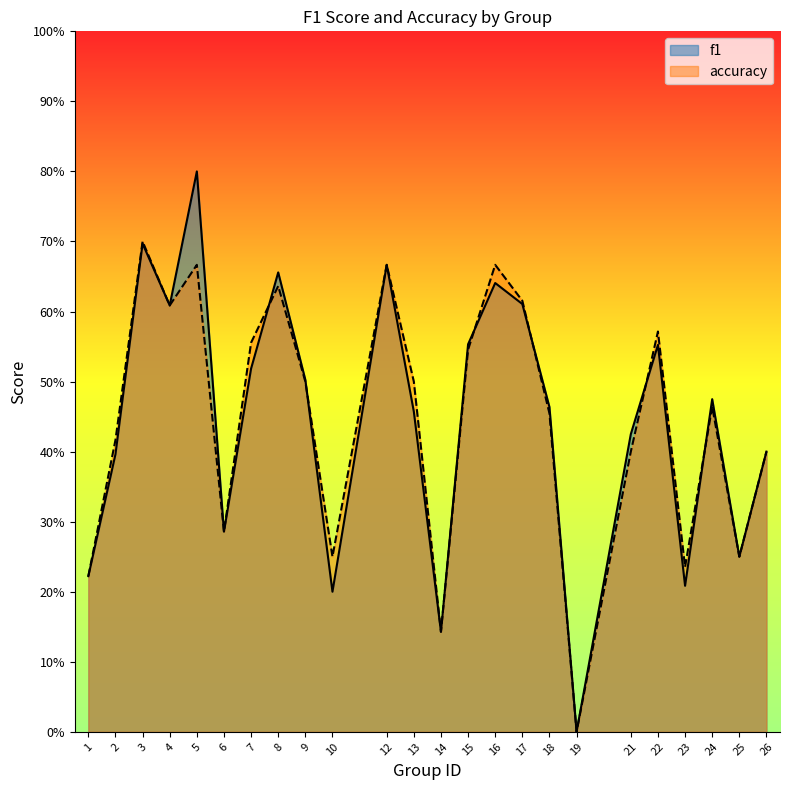

What are all the series names shown in the legend?

f1, accuracy